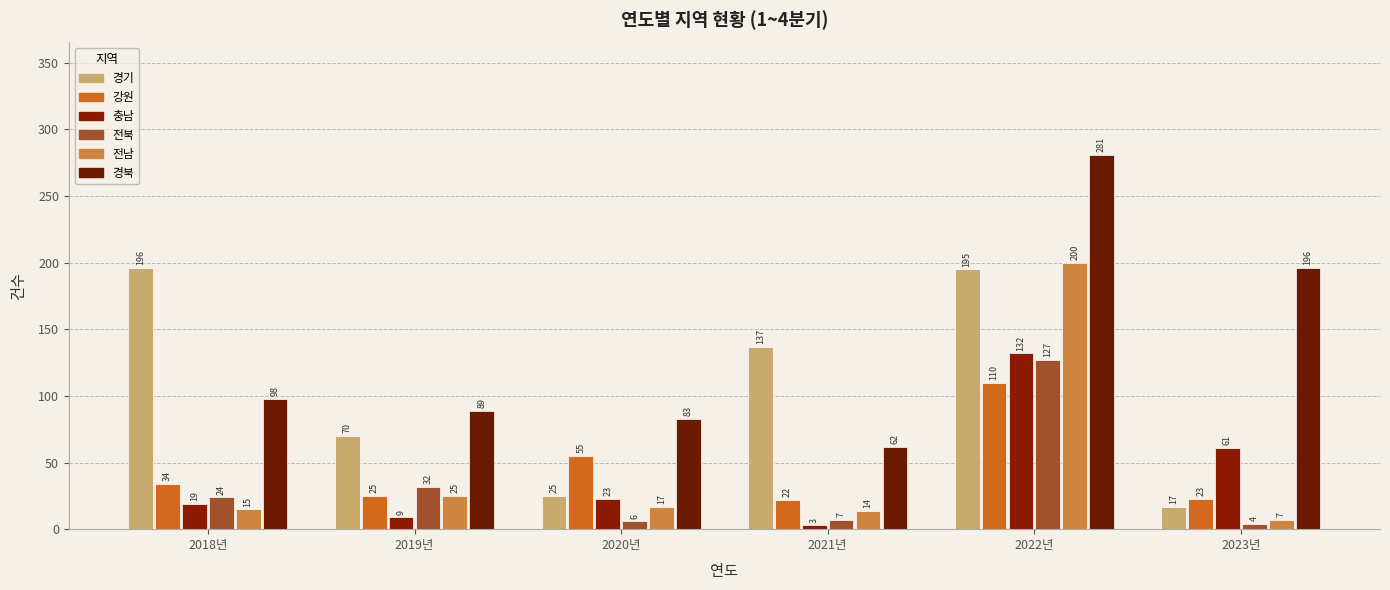

What is the label of the 3rd bar from the left?

2020년